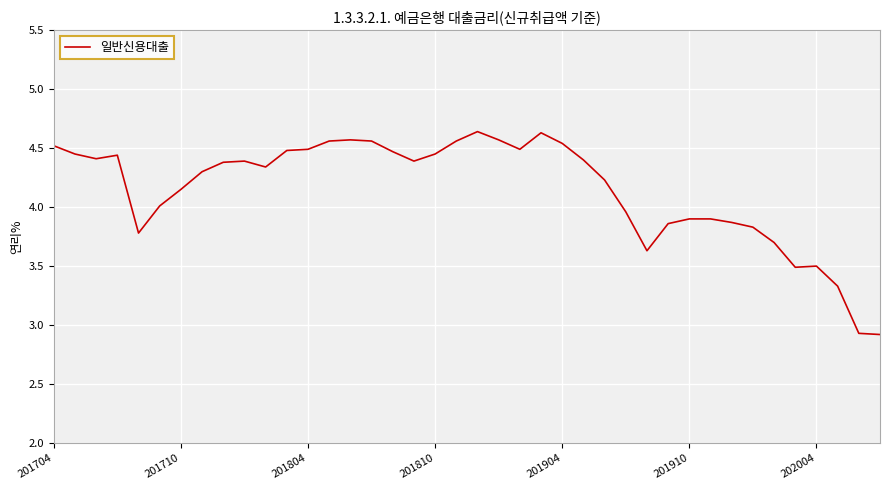

What is the minimum value shown in the chart?

2.9